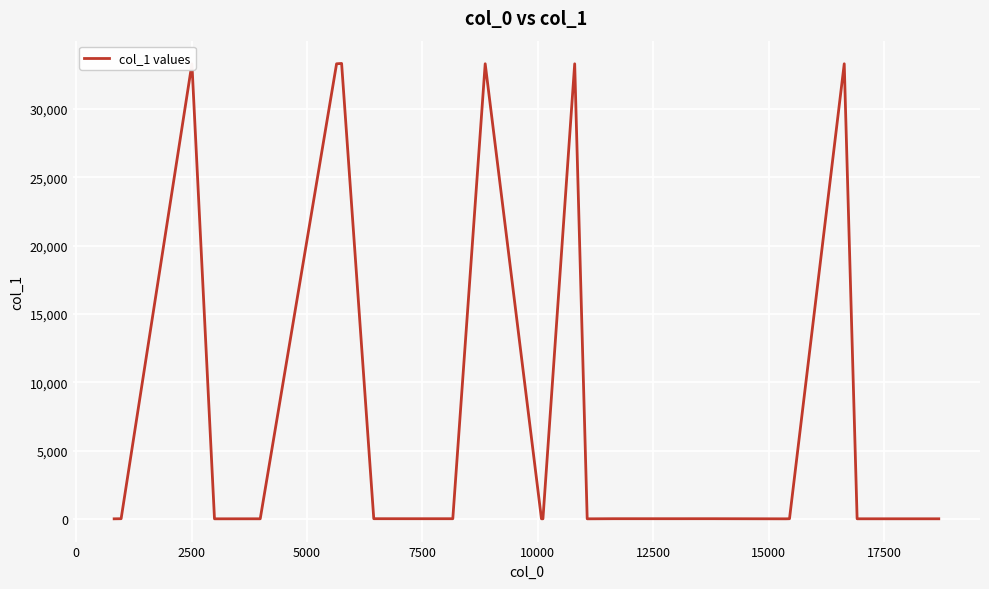

What is the minimum value shown in the chart?

8